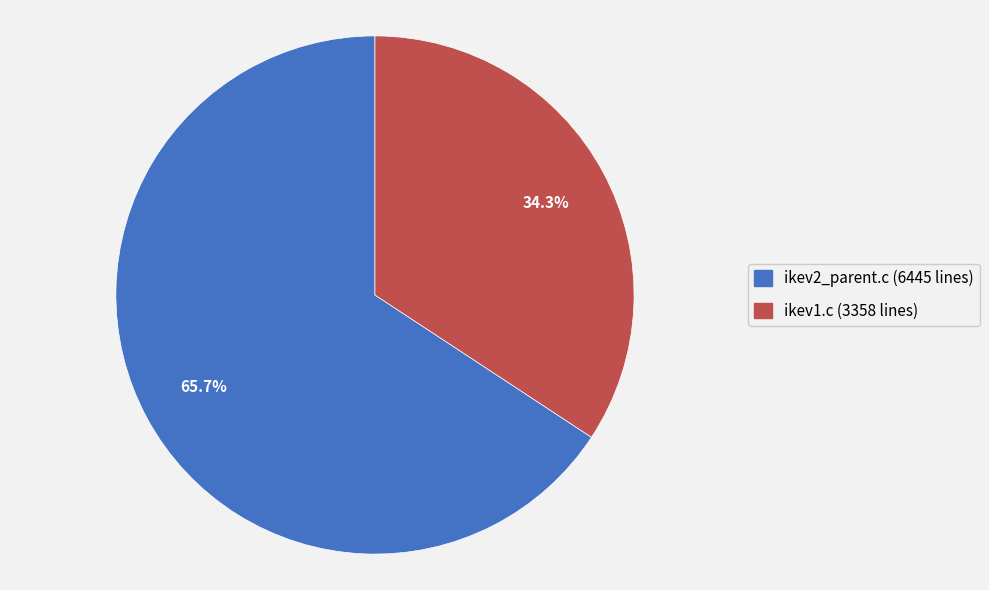

Is it true that ikev1.c (3358 lines) is 34% of the pie?

True